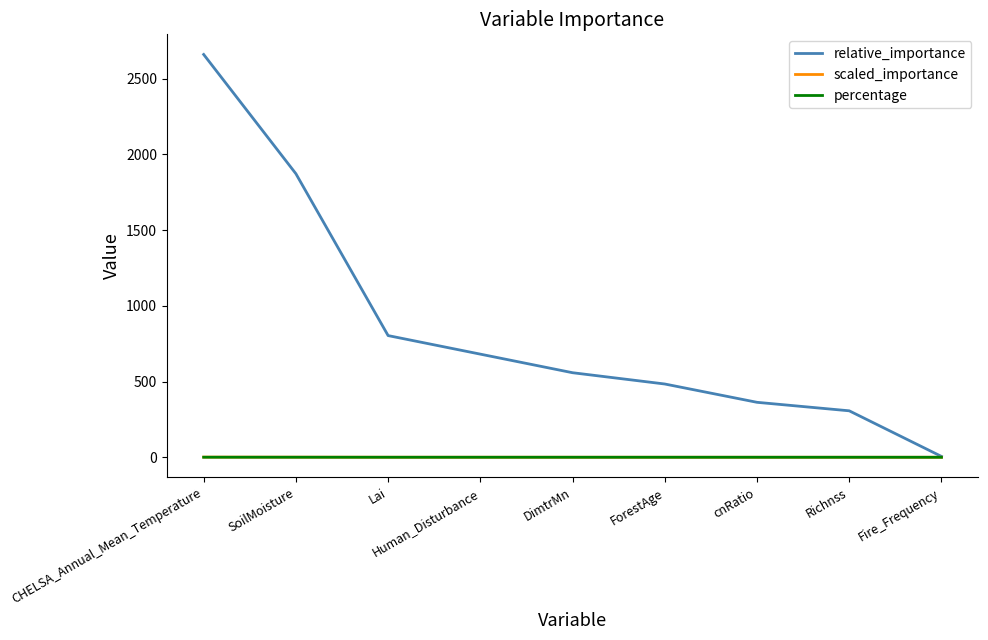

Which category has the lowest value in the relative_importance series?

Fire_Frequency